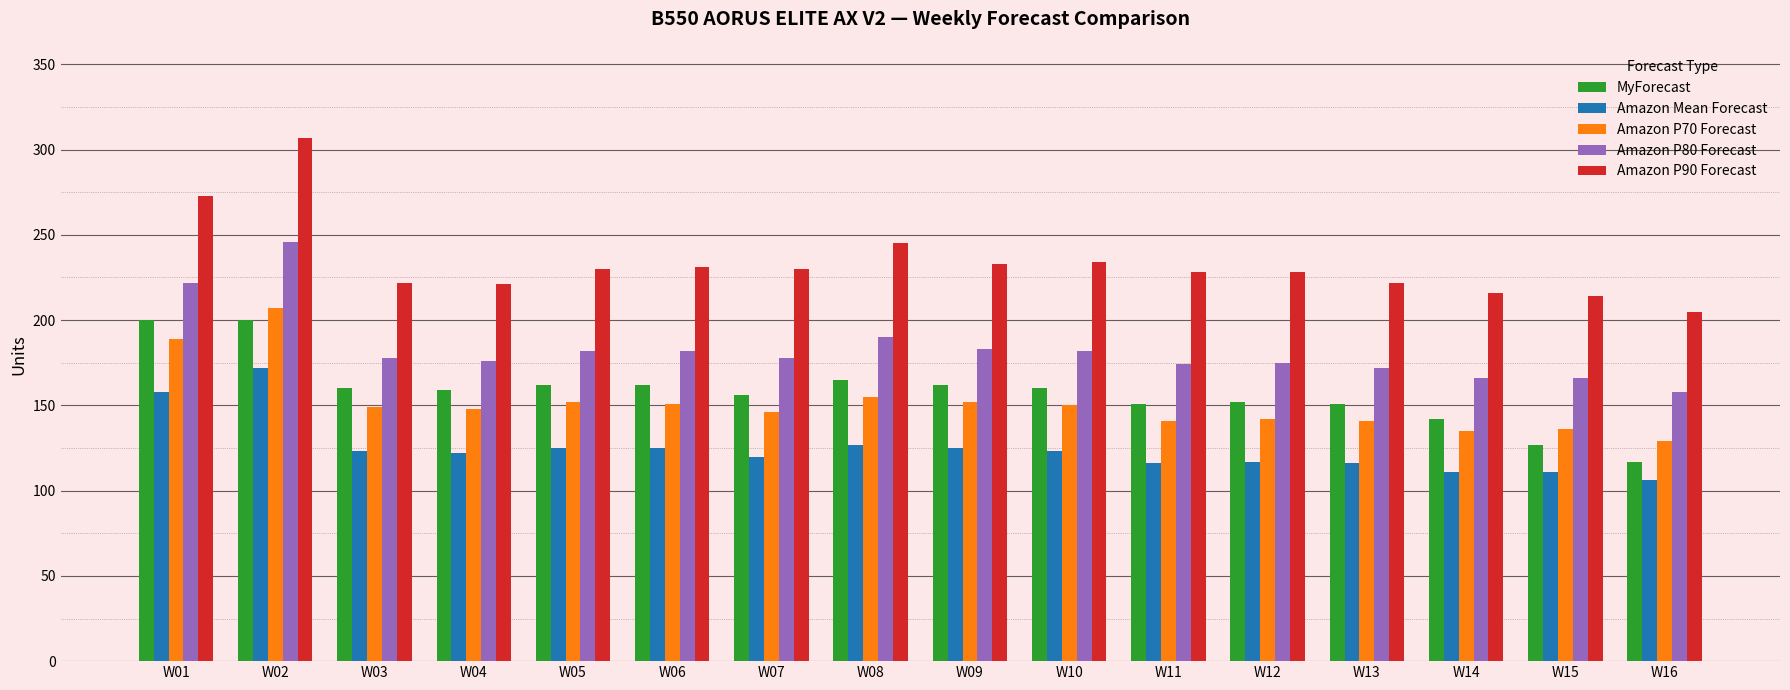

True or false: Amazon P90 Forecast has a value of 245 at W08.

True